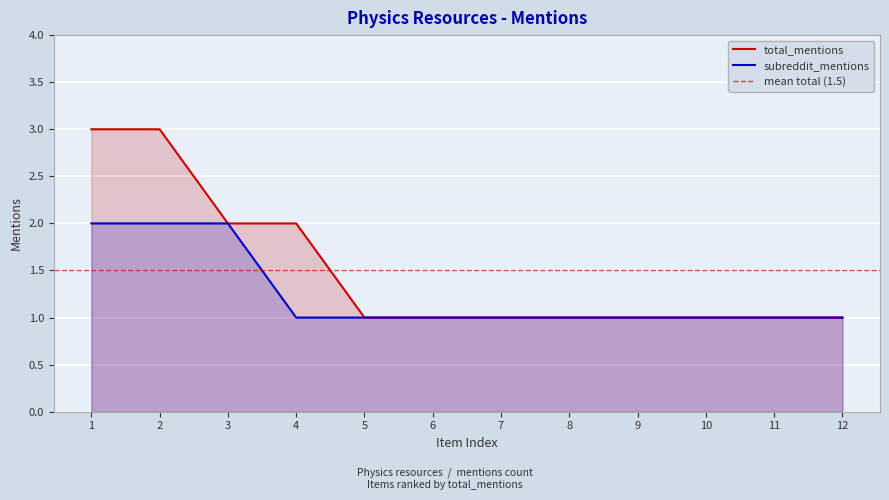

Is it true that subreddit_mentions equals 1 at 4?

True